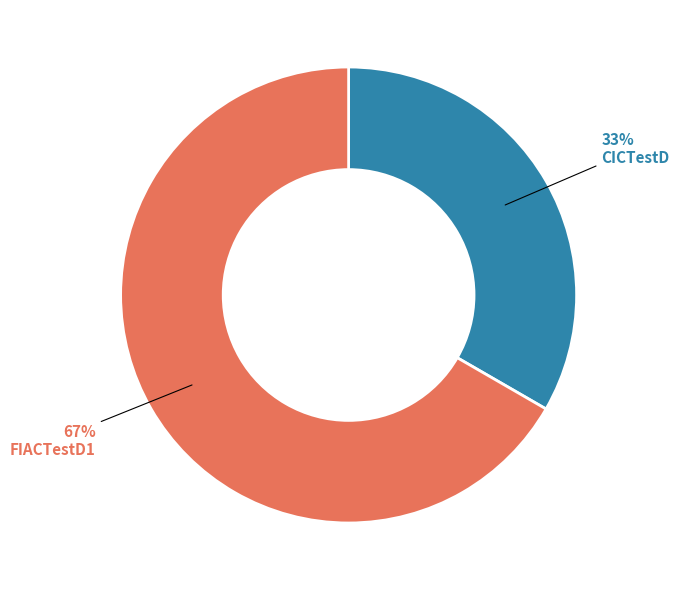

How many slices are in this pie chart?

2